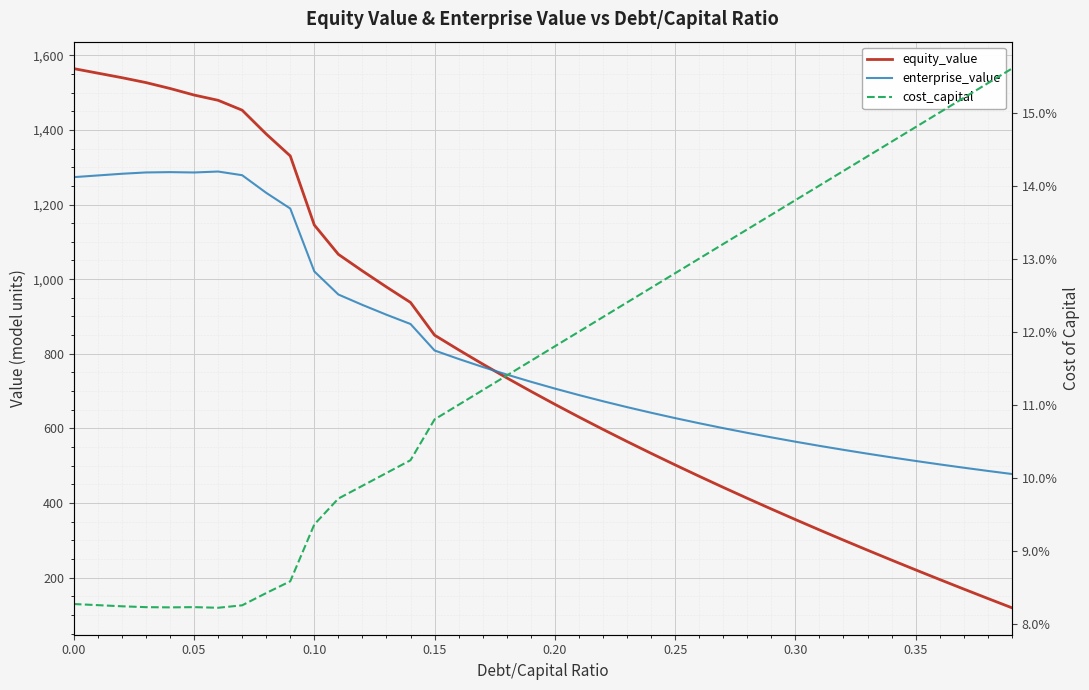

True or false: equity_value has more than 0 interior local peaks.

False